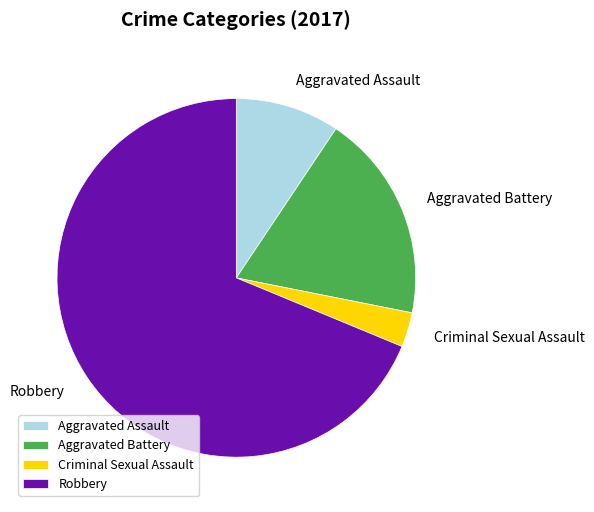

What is the ratio of the value at Criminal Sexual Assault to the value at Aggravated Assault?

0.3